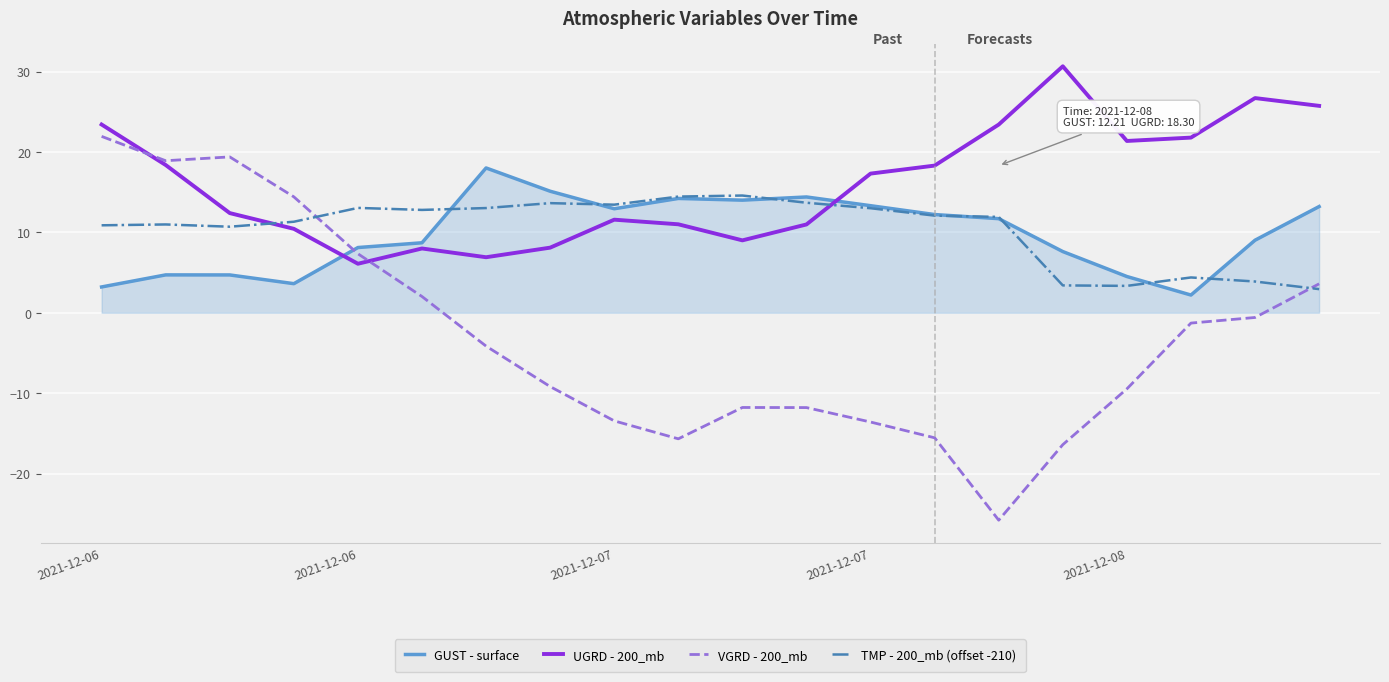

True or false: UGRD - 200_mb has more than 2 interior local peaks.

True